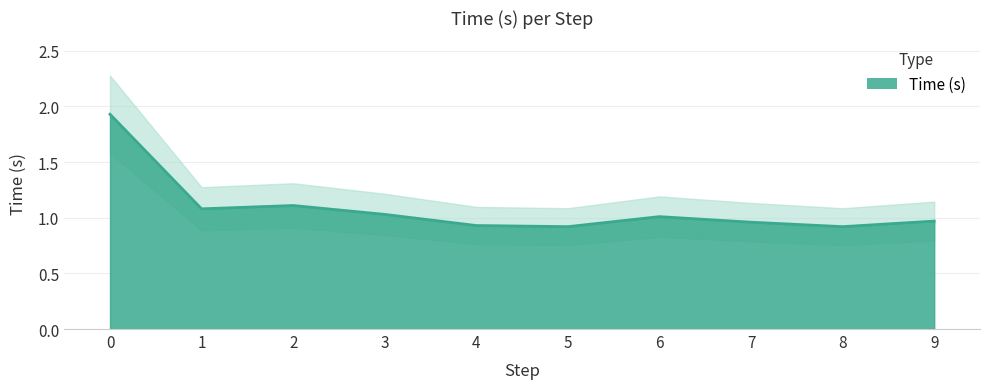

How many points are lower than both their immediate neighbors (excluding endpoints)?

3